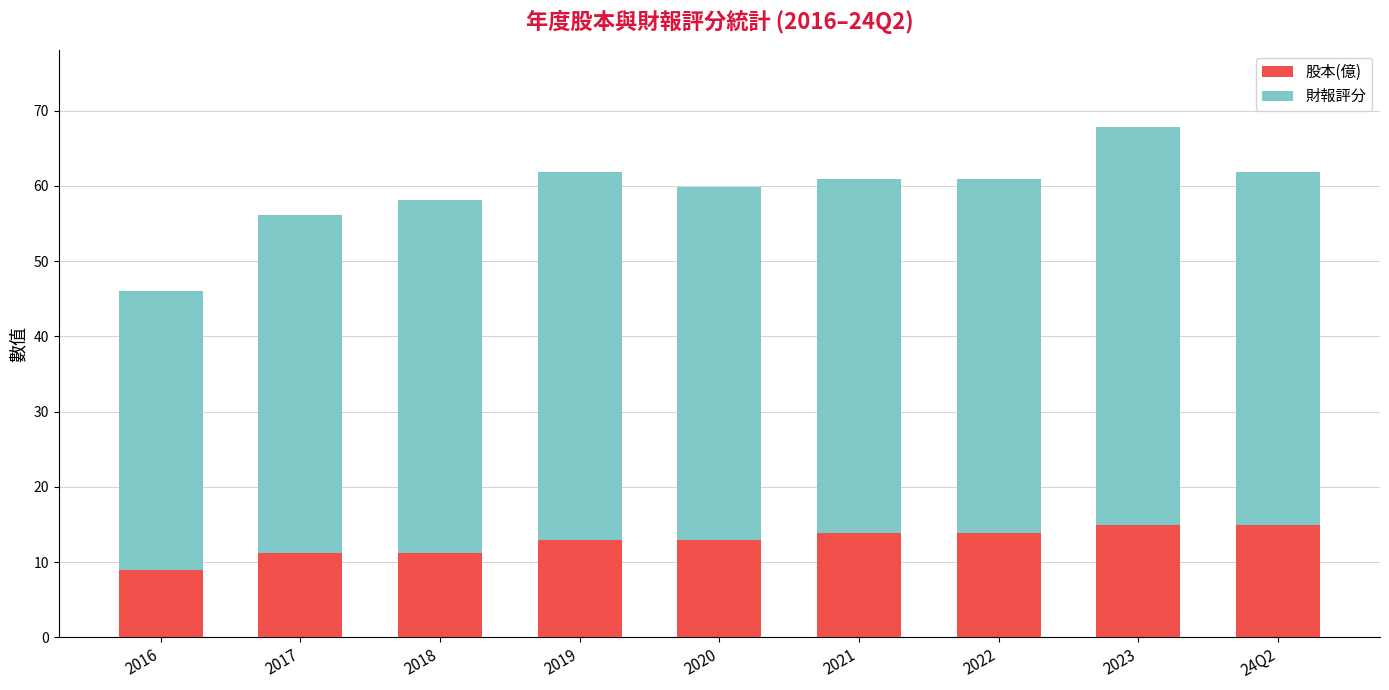

Count the number of categories in the chart.

9